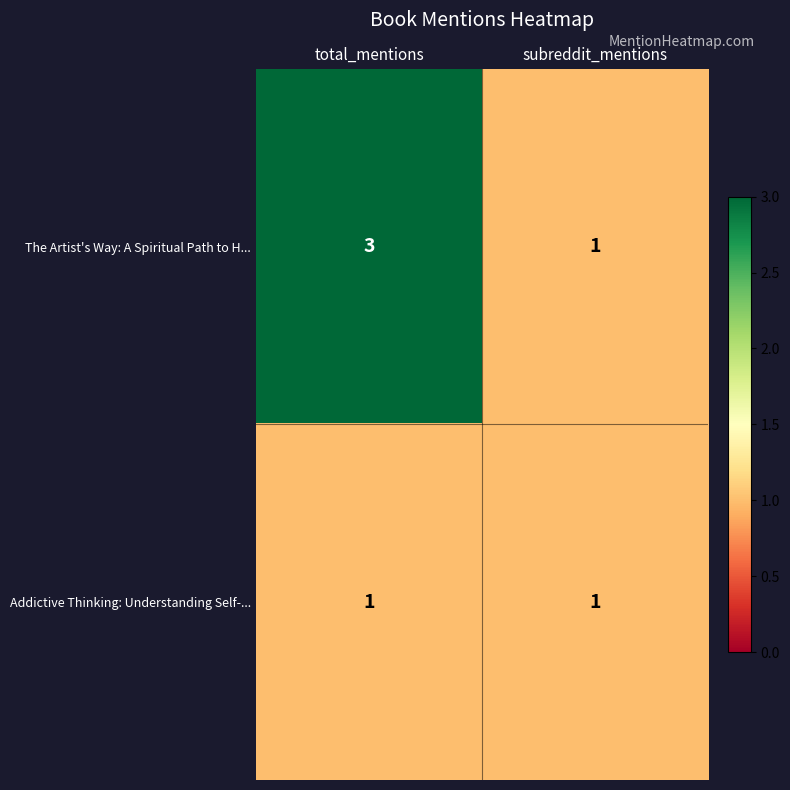

What is the total value across all series at total_mentions?

4